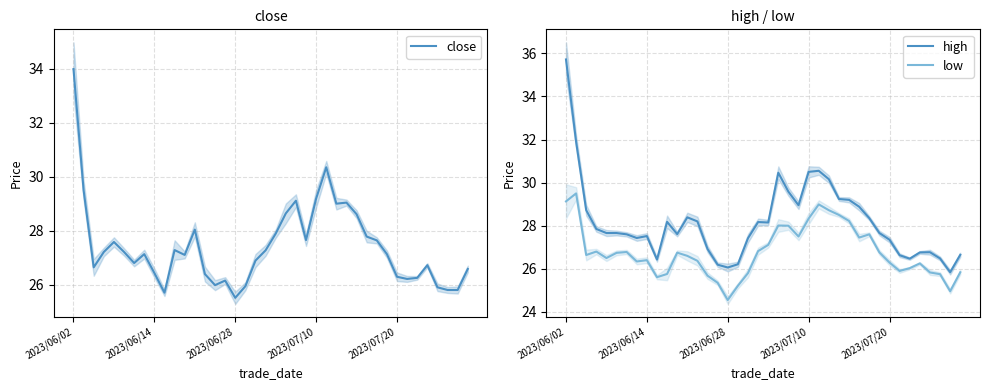

What is the spread (max minus min) of values at 19?

1.4